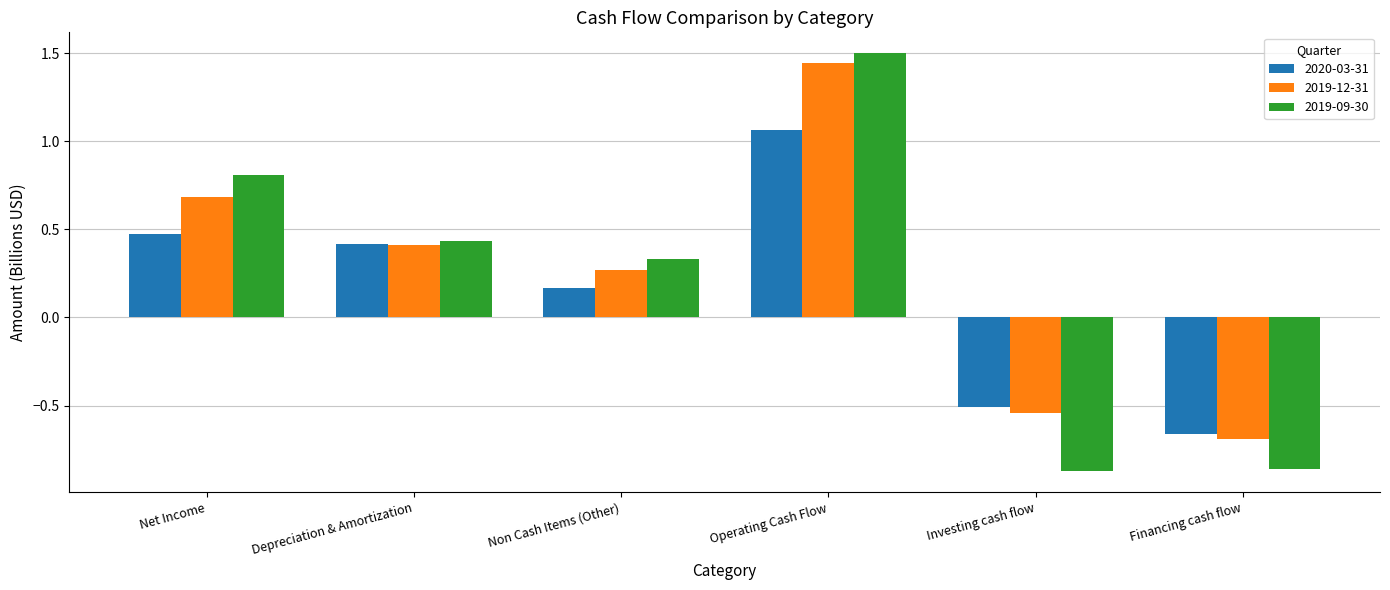

How many data points in 2019-09-30 are above 0?

4